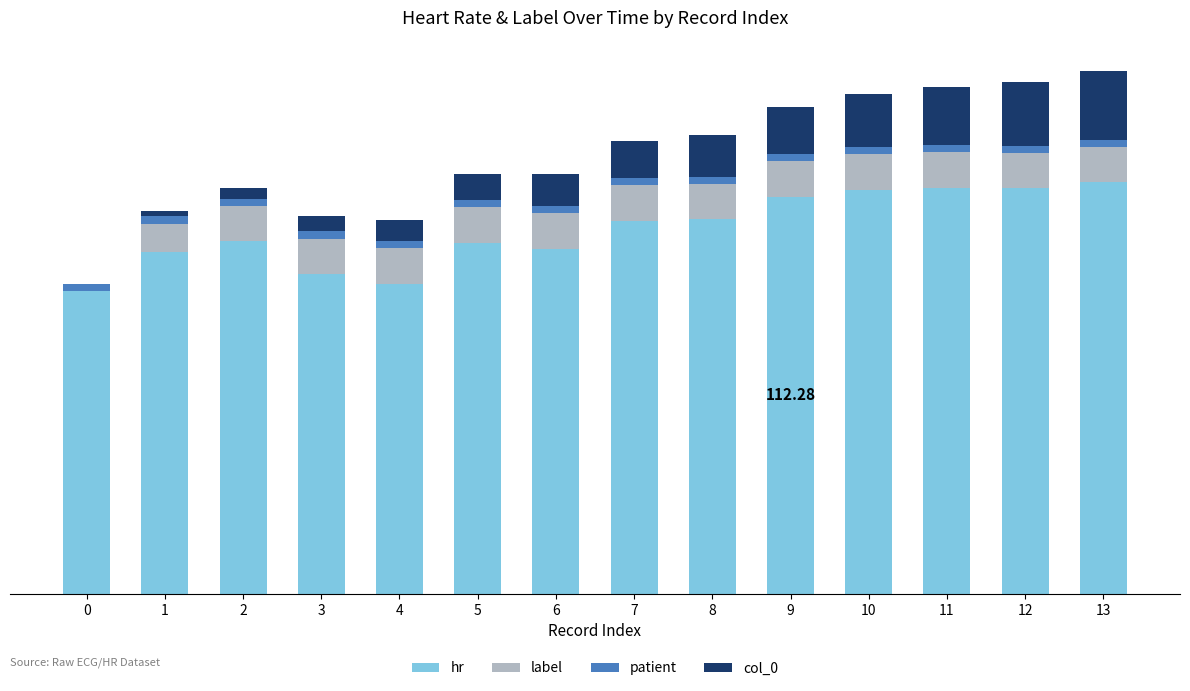

Which series has the largest total across all categories?

hr